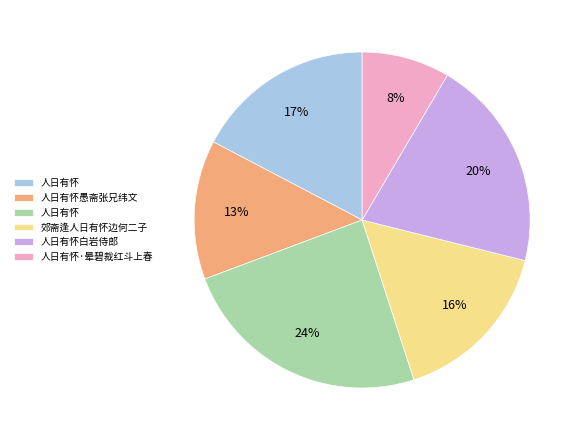

Does any single category account for the majority?

No